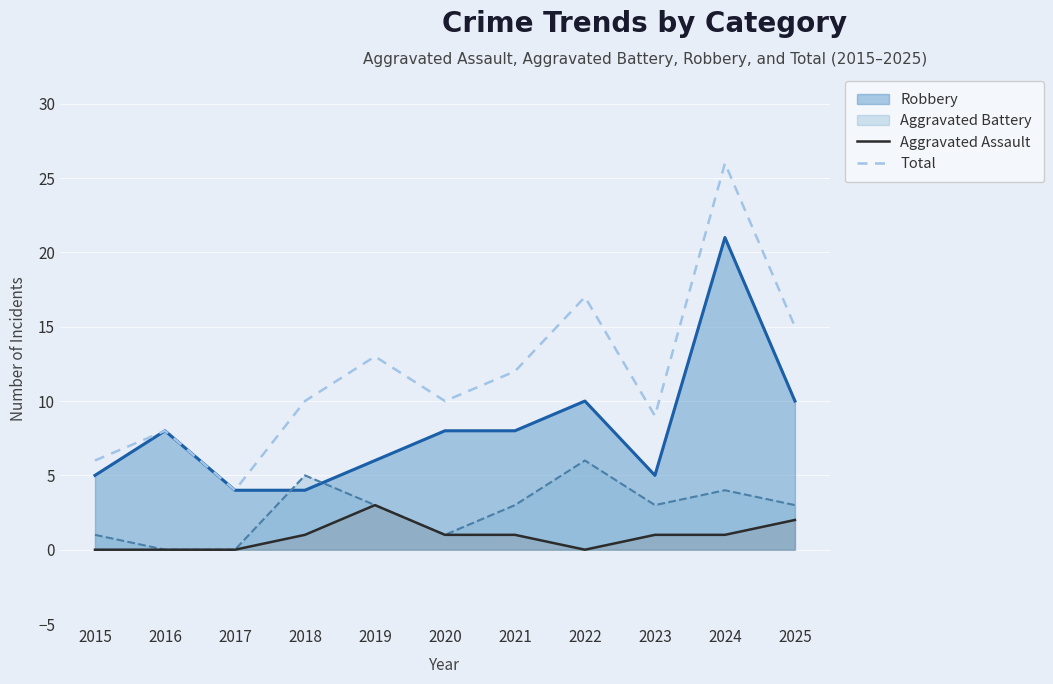

True or false: Total and Aggravated Assault intersect in this chart.

False